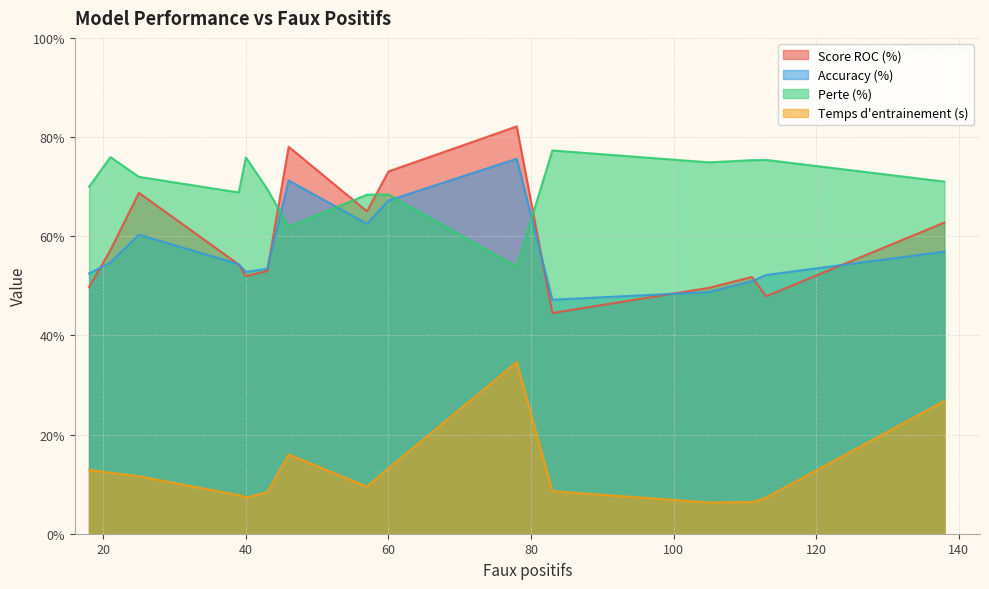

Does the chart display data point markers on the line(s)?

No